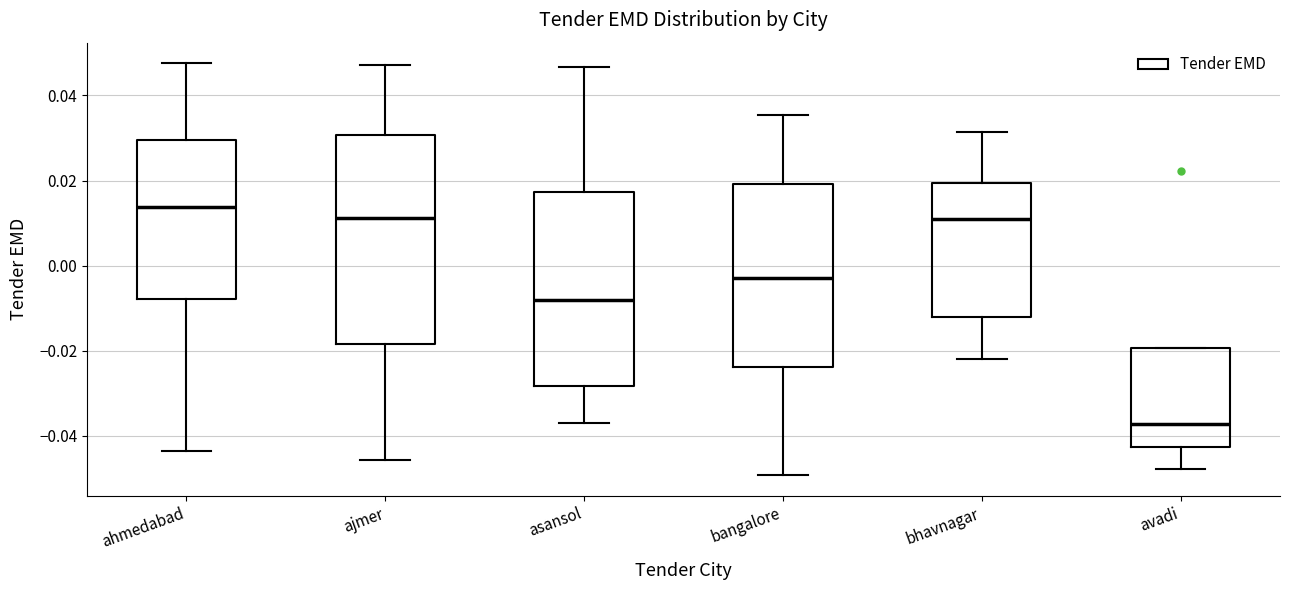

Which box's median line is the highest?

ahmedabad